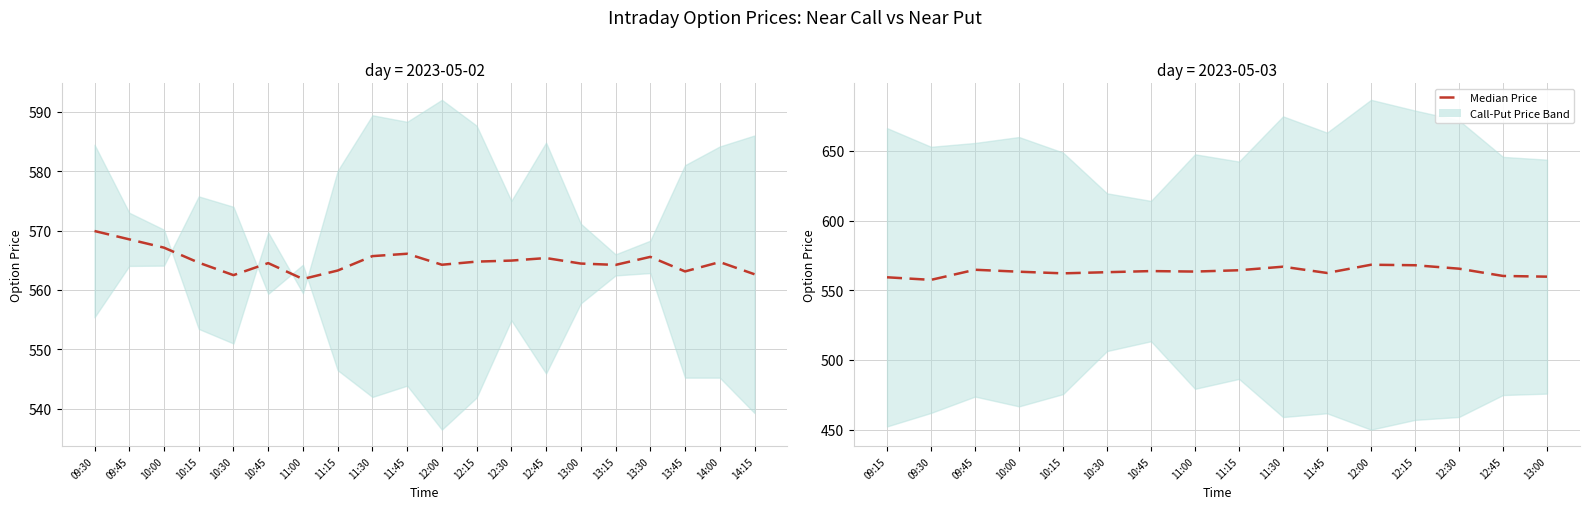

The chart shows a value of 786.3 at 11:15. True or false?

False